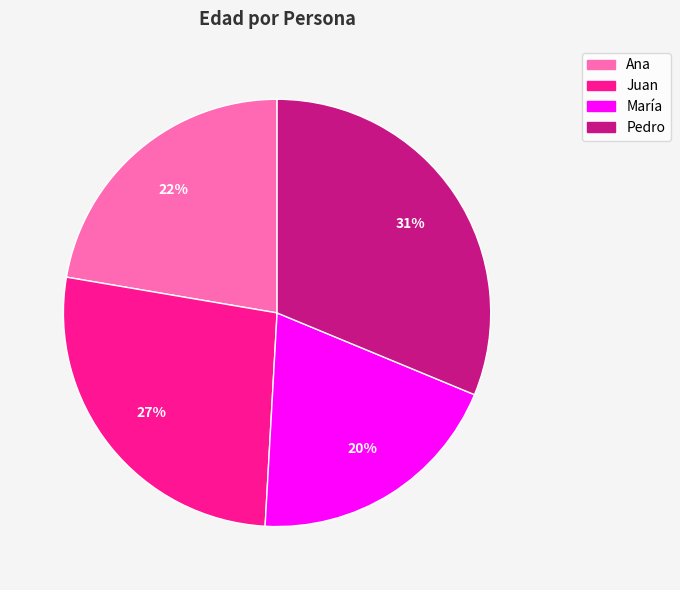

How many segments does this pie chart have?

4